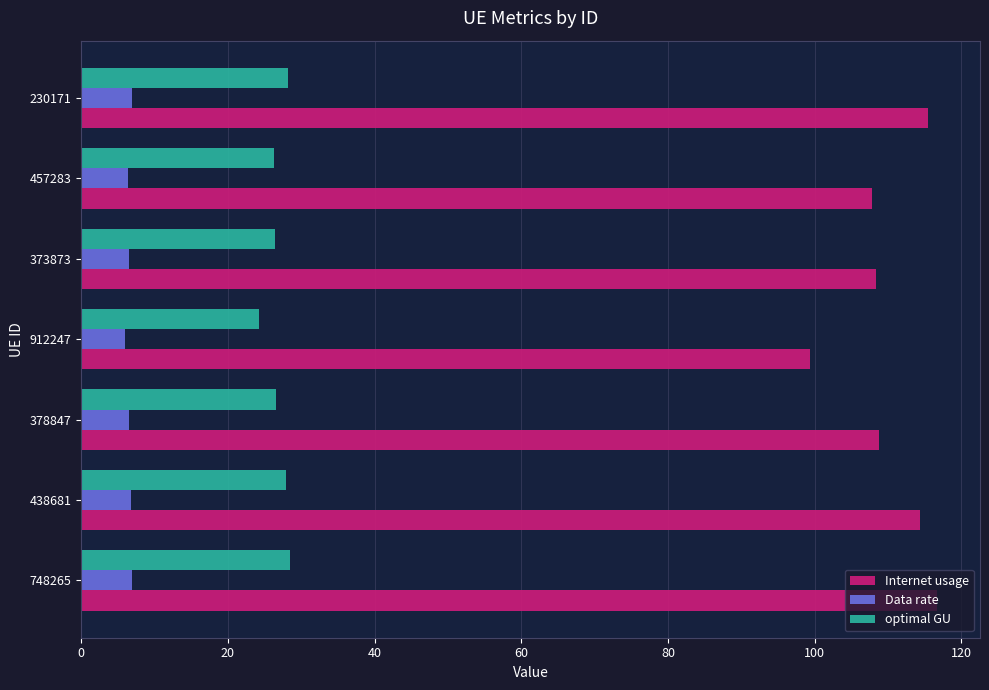

At how many categories does at least one series exceed 56?

7